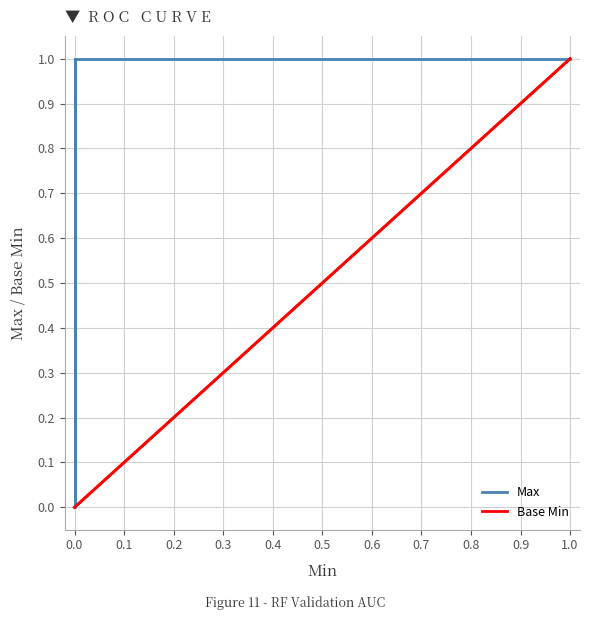

Is the value of Base Min at 0.0 greater than the value of Max at 0.0?

No